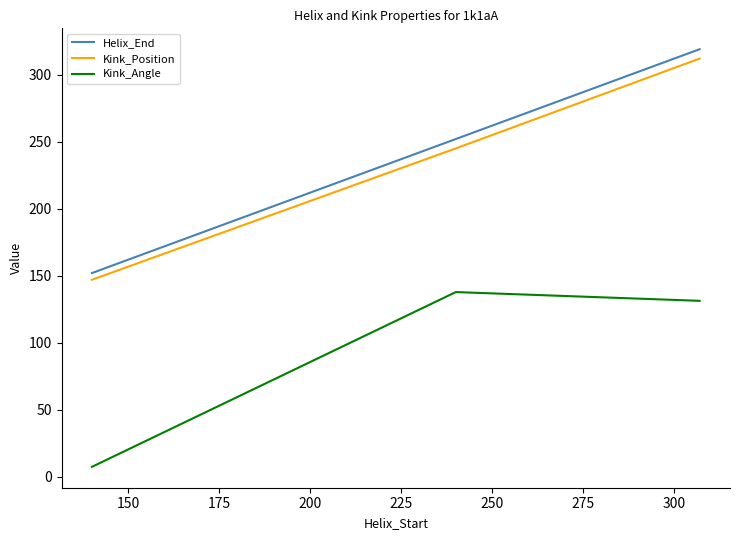

What is the minimum value shown in the chart?

7.4